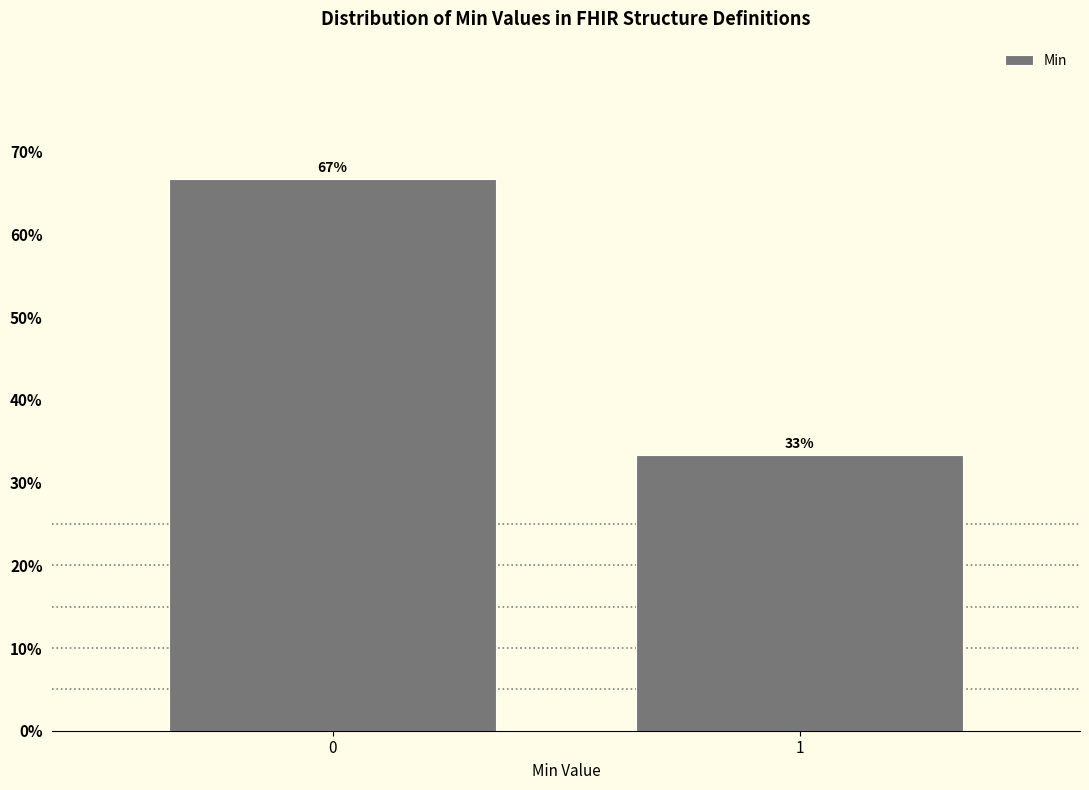

What is the ratio of the value at 1 to the value at 0?

0.5